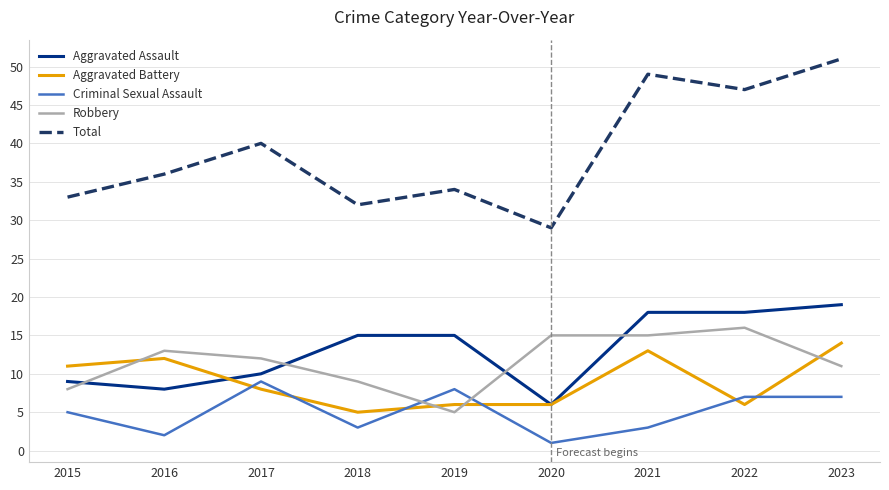

What is the maximum value shown in the chart?

51